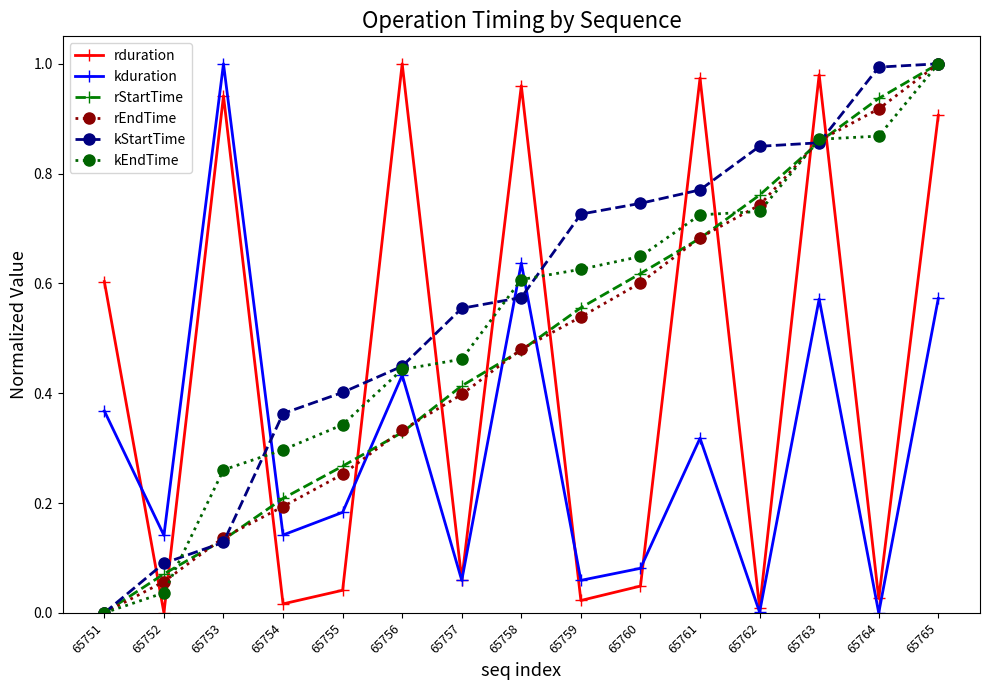

How many data points in kStartTime are above 0?

14